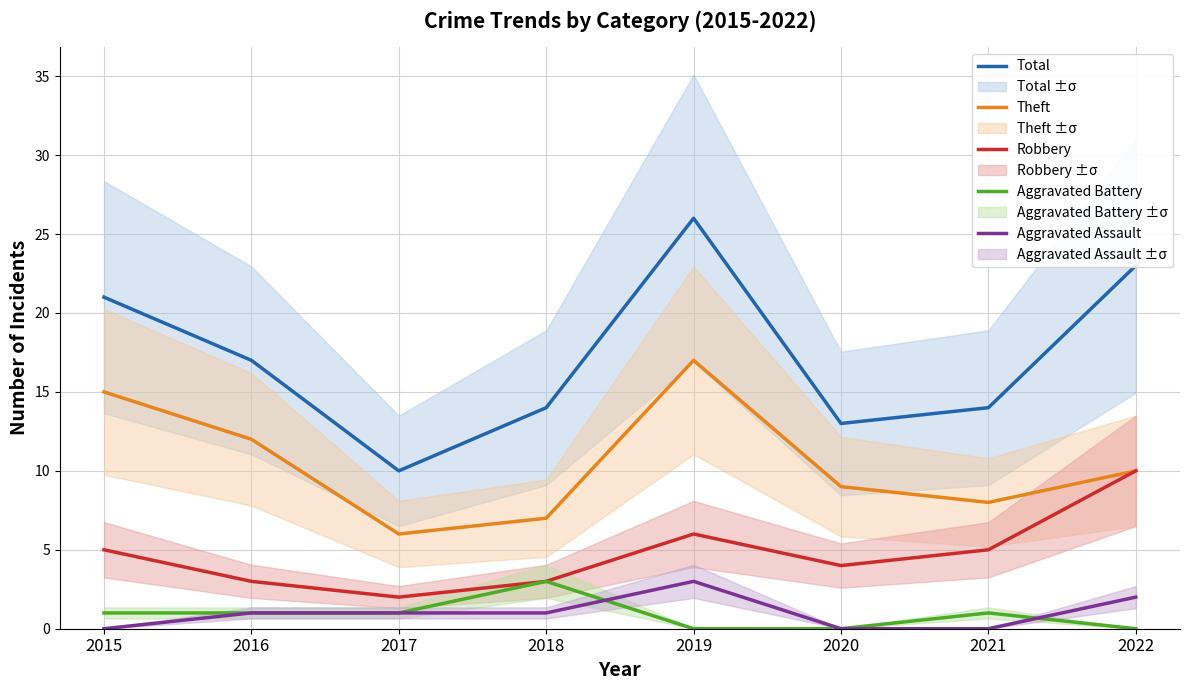

List the series in order of their peak value, highest first.

Total, Theft, Robbery, Aggravated Battery, Aggravated Assault